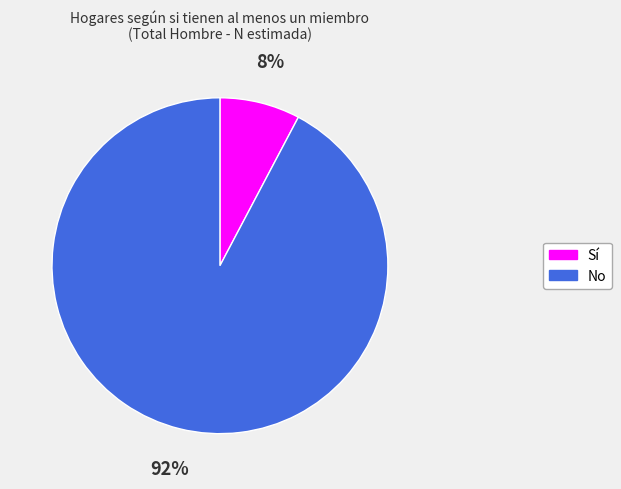

Is there any slice that represents more than half of the pie?

Yes